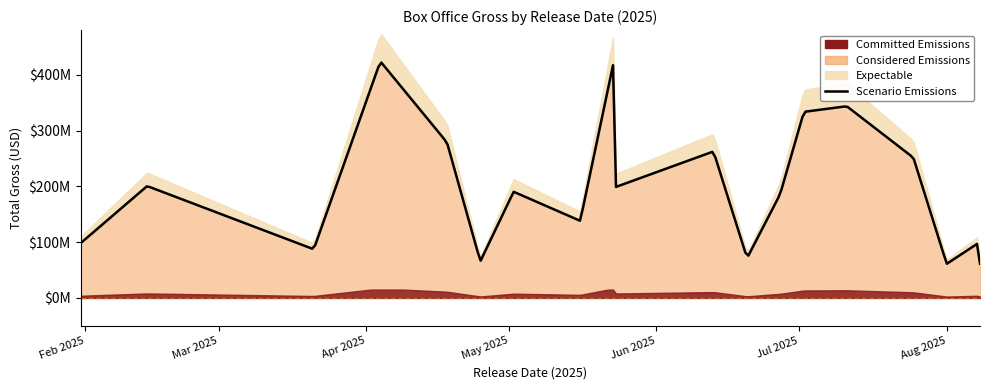

The chart shows a value of 72919628 at 2025-06-20. True or false?

True